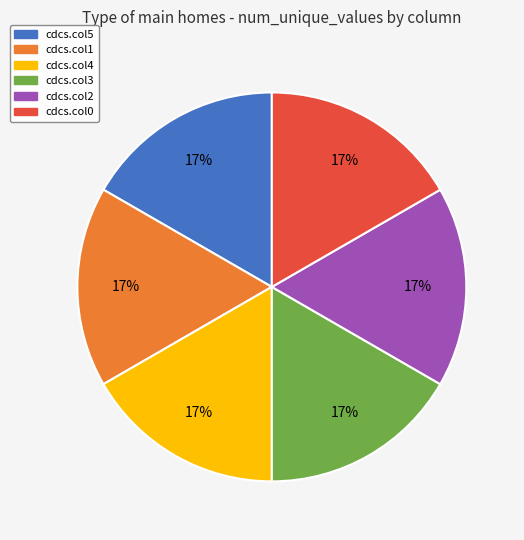

What percentage is the cdcs.col0 slice, to the nearest percent?

17%